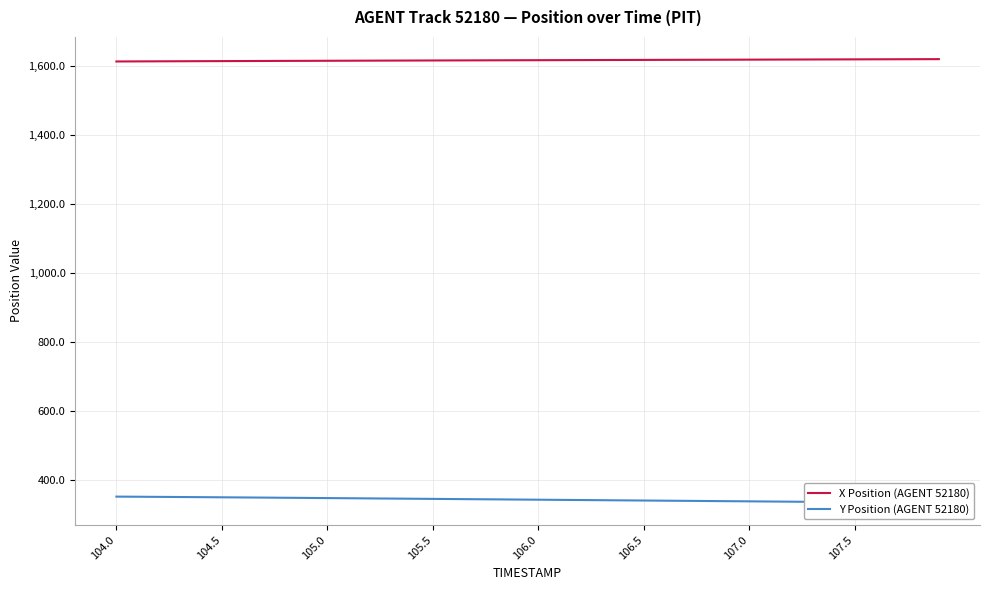

Is it true that X Position (AGENT 52180) equals 1048.8 at 106.0?

False